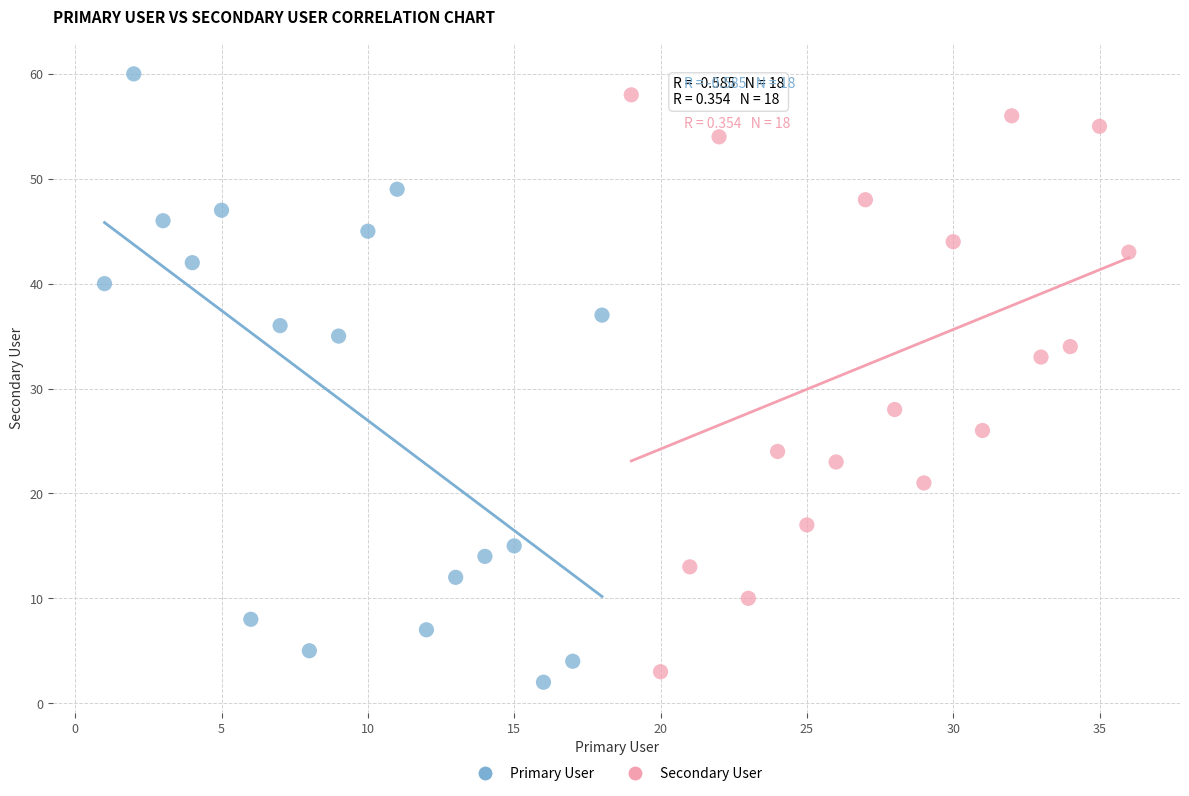

What are all the series names shown in the legend?

Primary User, Secondary User